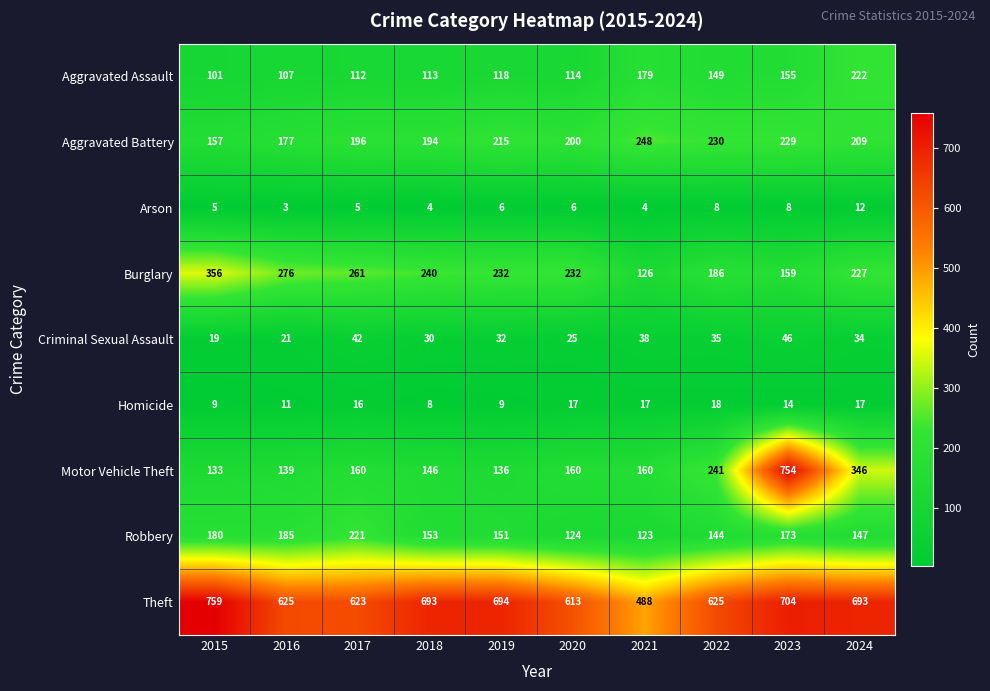

Rank the series by their maximum value, from lowest to highest.

Arson, Homicide, Criminal Sexual Assault, Robbery, Aggravated Assault, Aggravated Battery, Burglary, Motor Vehicle Theft, Theft